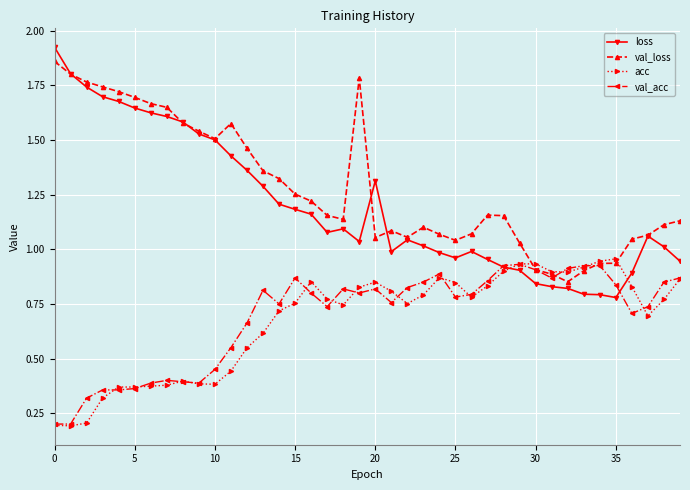

Which series has the largest total across all categories?

val_loss